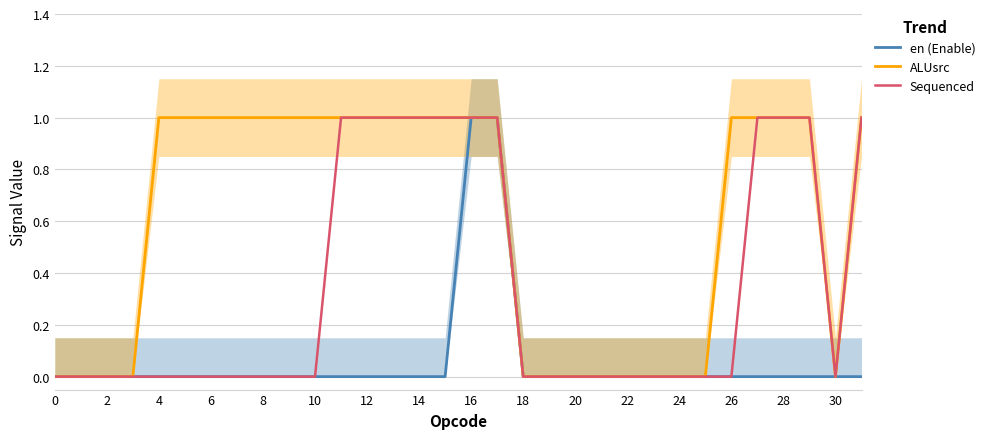

At how many categories does at least one series exceed 0?

19